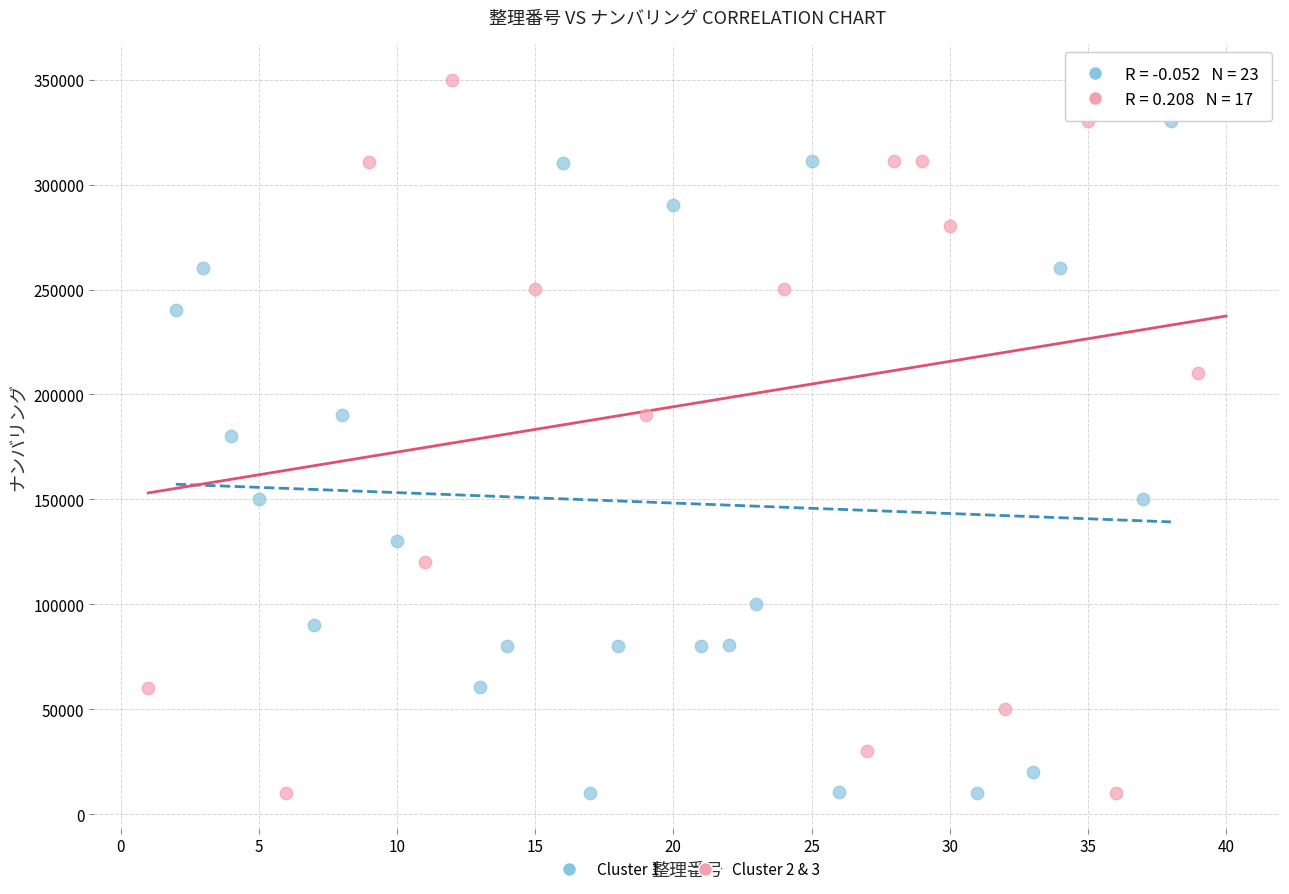

What are all the series names shown in the legend?

Cluster 1, Cluster 2 & 3